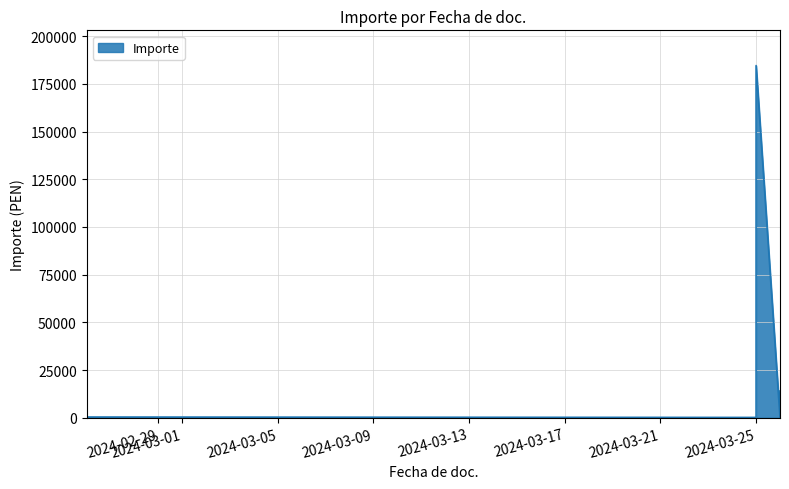

How many data points are less than 14051?

3